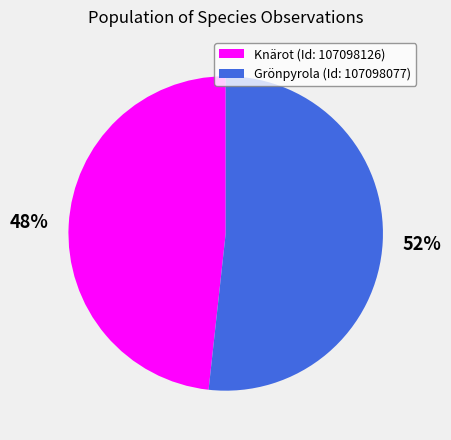

Do Grönpyrola (Id: 107098077) and Knärot (Id: 107098126) together represent more than half of the pie?

Yes